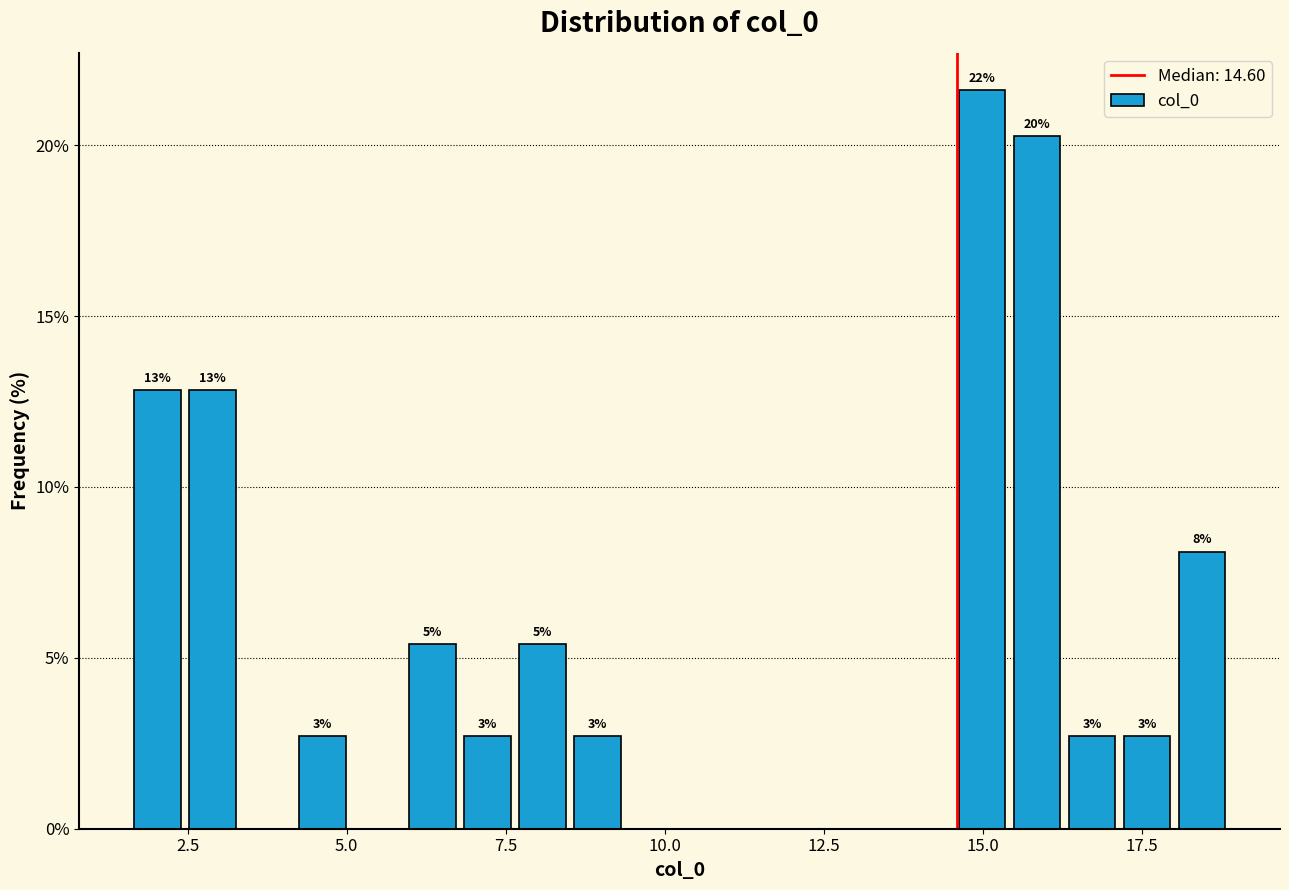

Around what value on the x-axis is the tallest bar? Give the approximate position of its centre, as read against the axis.

15.0